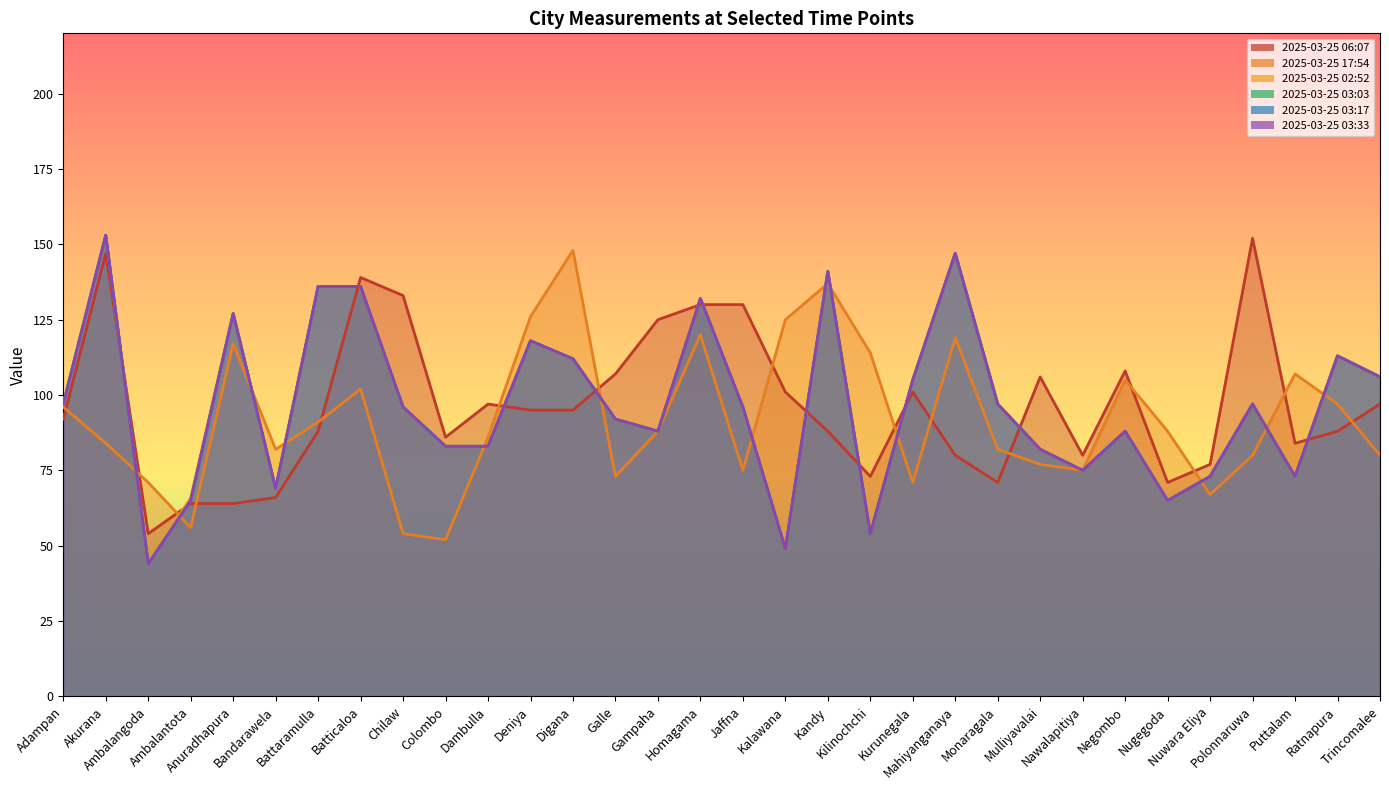

What is the difference between the maximum and second lowest values in the 2025-03-25 03:33 series?

104